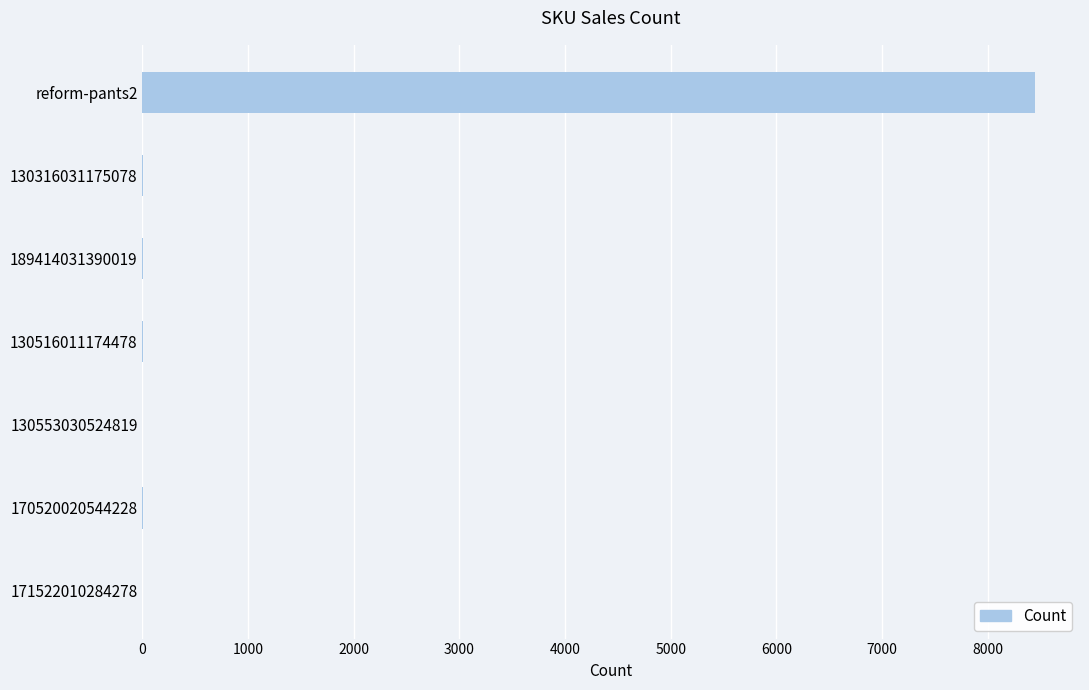

At which category does the chart reach its peak across all series?

reform-pants2